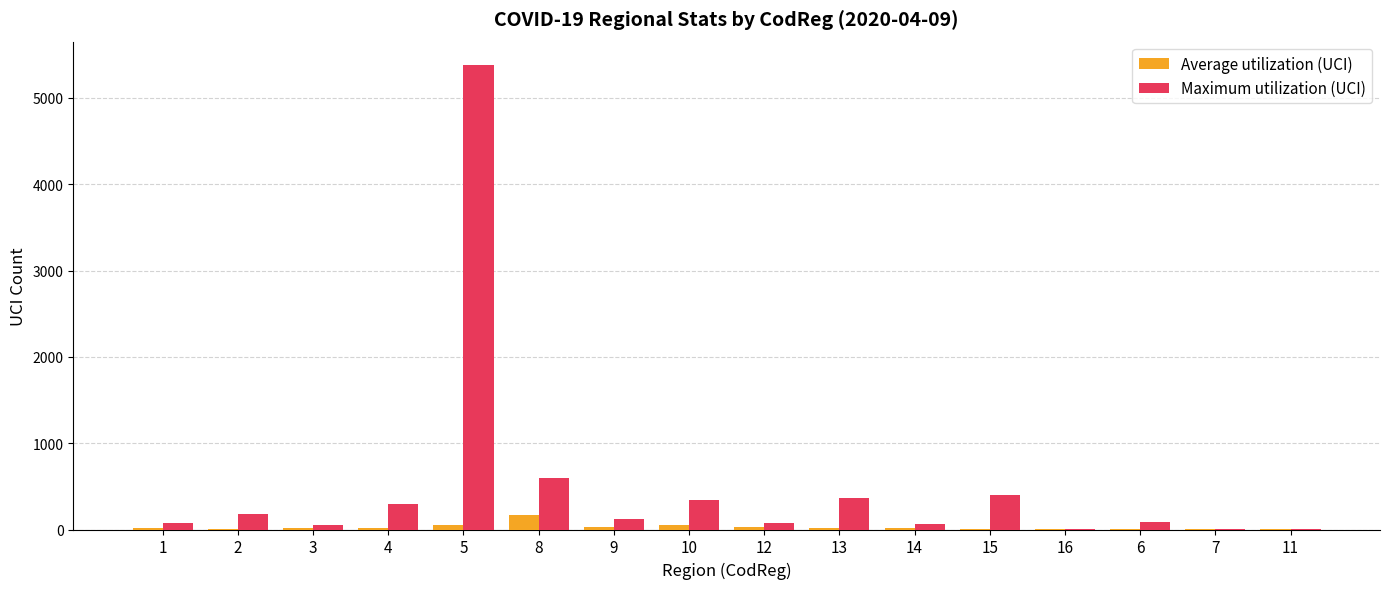

Which series has the largest total across all categories?

Maximum utilization (UCI)